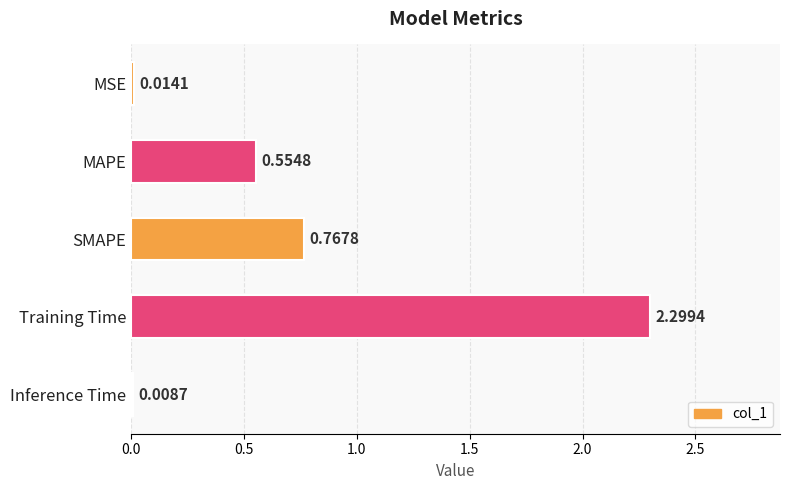

Rank the categories by value from highest to lowest.

Training Time, SMAPE, MAPE, MSE, Inference Time